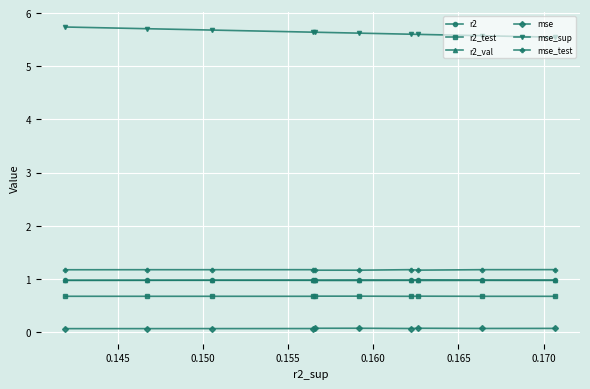

Count the number of categories in the chart.

10